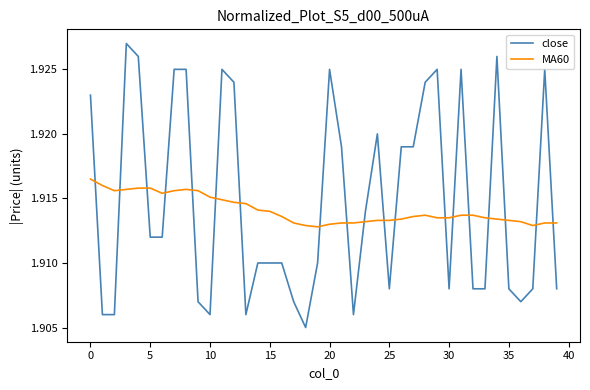

How many lines are shown in the chart?

2